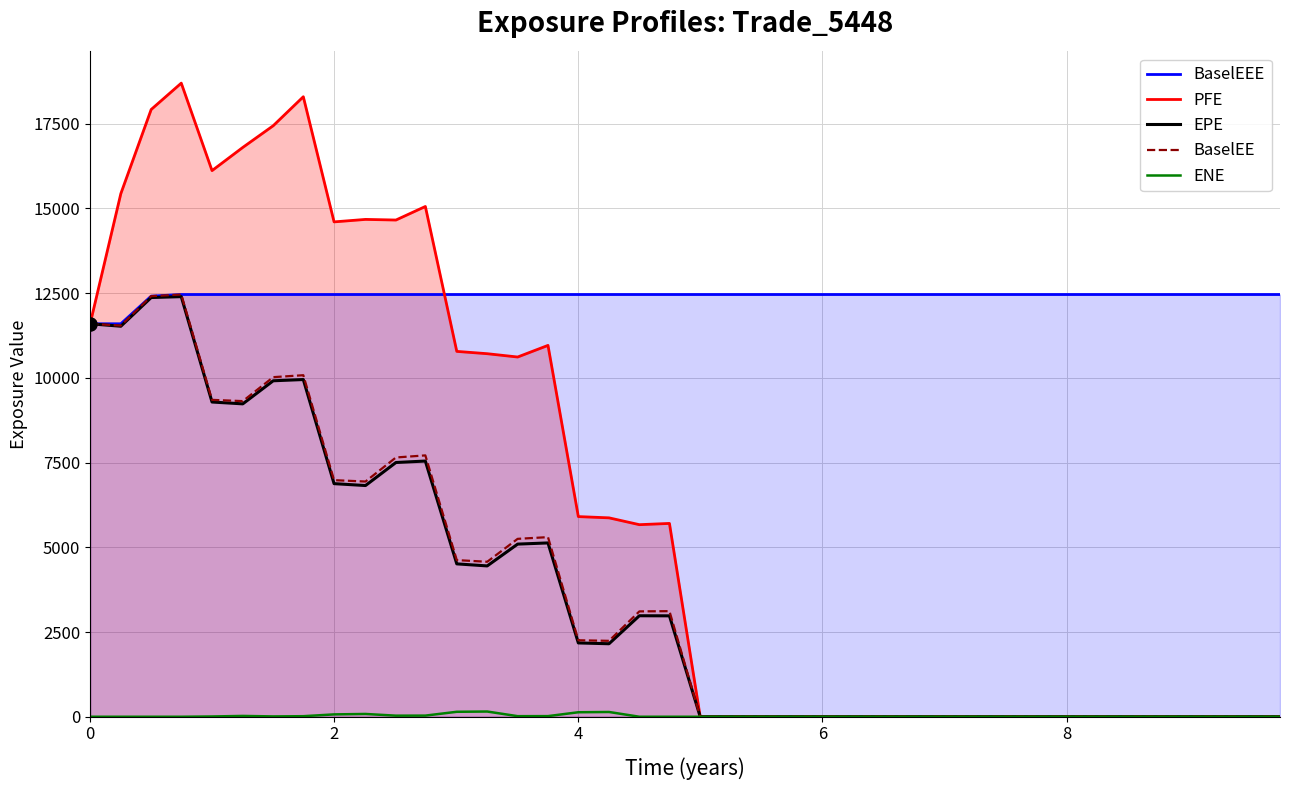

Which series has the largest total across all categories?

BaselEEE